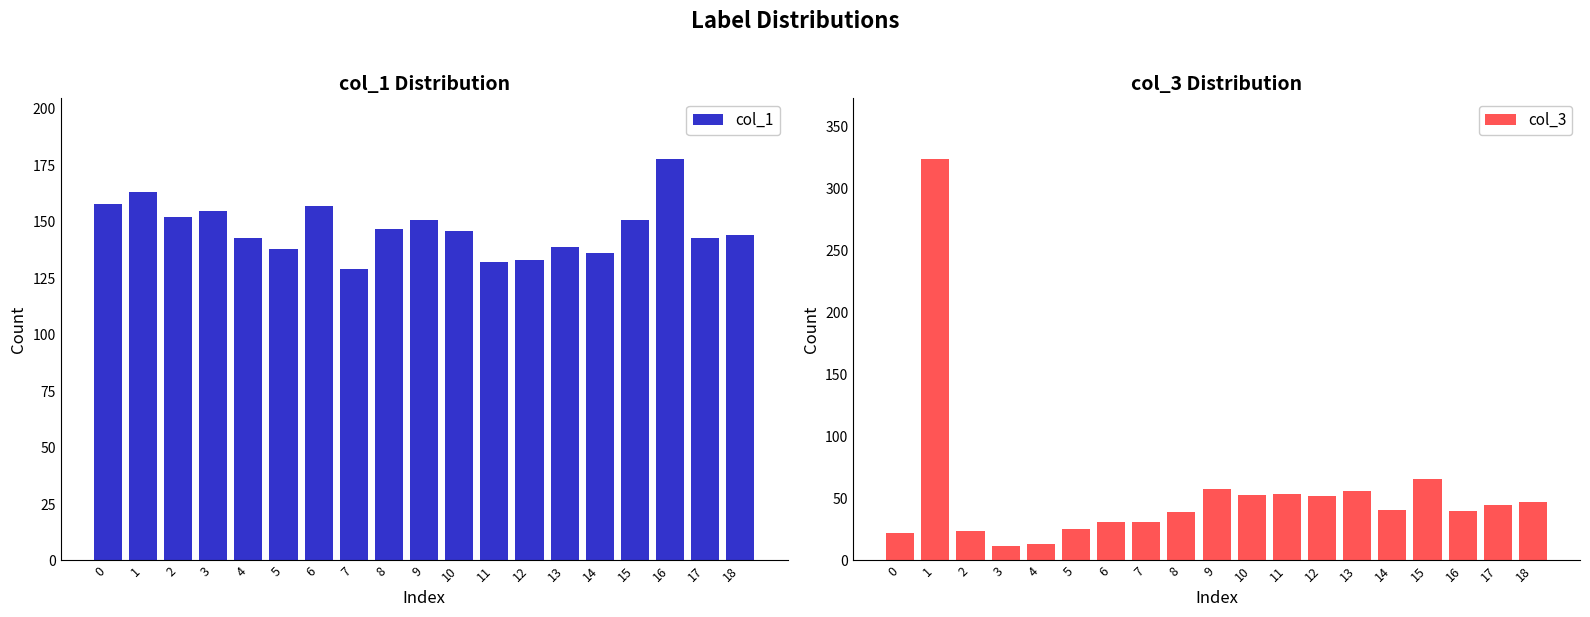

Rank the categories by col_3 value from lowest to highest.

3, 4, 0, 2, 5, 6, 7, 8, 16, 14, 17, 18, 12, 10, 11, 13, 9, 15, 1